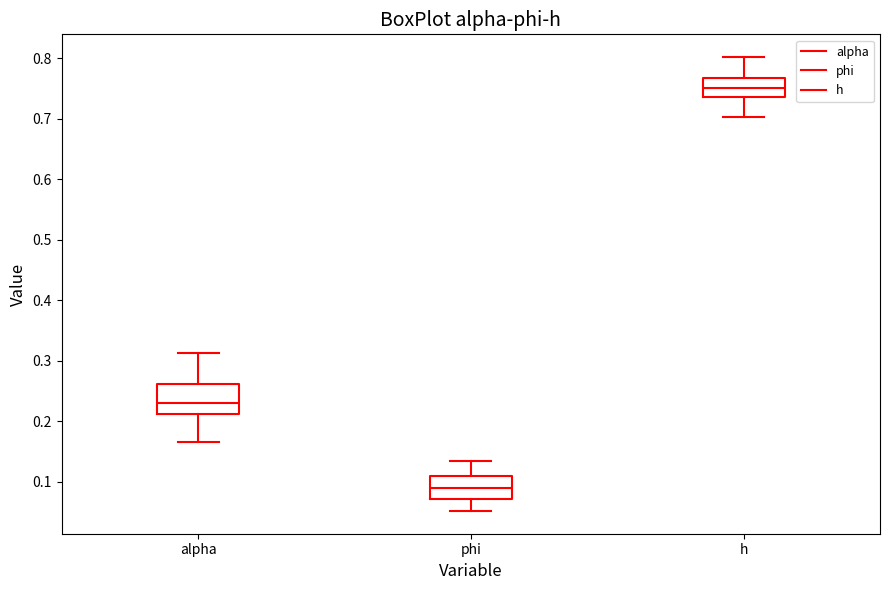

Which box's median line is the highest?

h